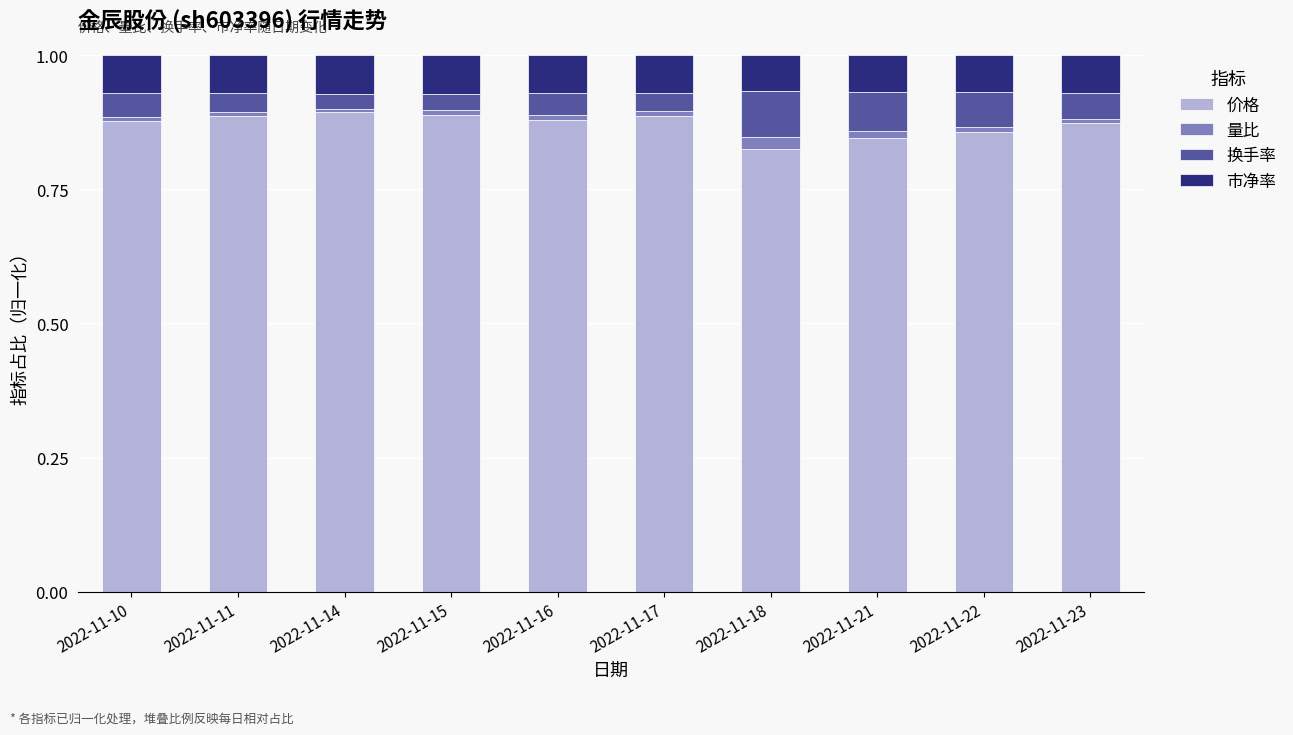

What is the total value across all series at 2022-11-16?

1.0